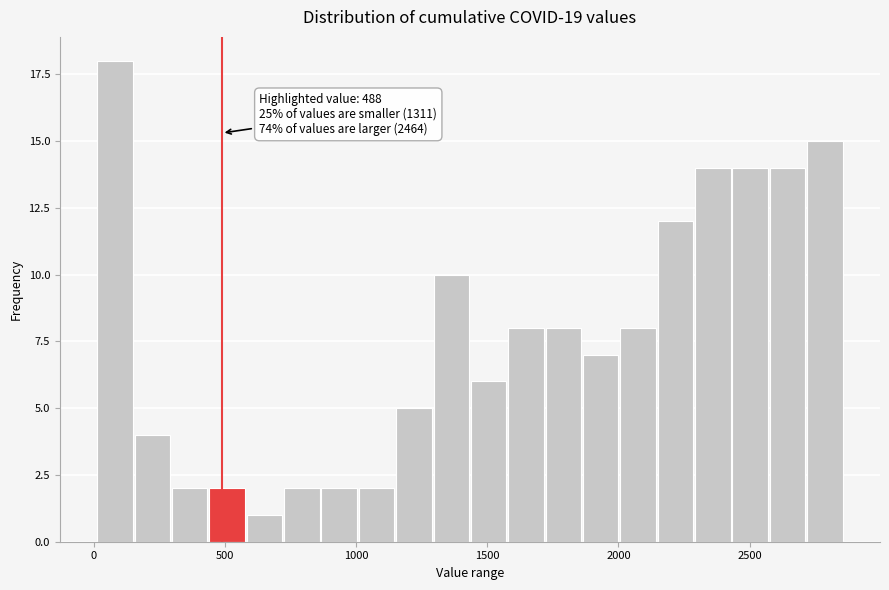

Around what value on the x-axis is the tallest bar? Give the approximate position of its centre, as read against the axis.

100